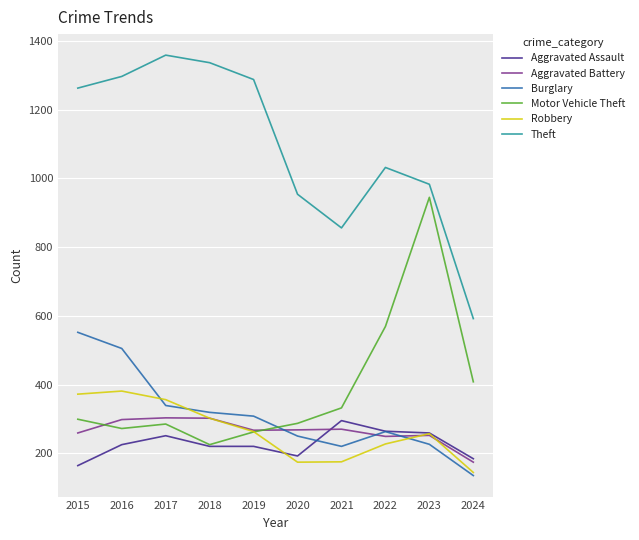

What is the sum of all Robbery values?

2651